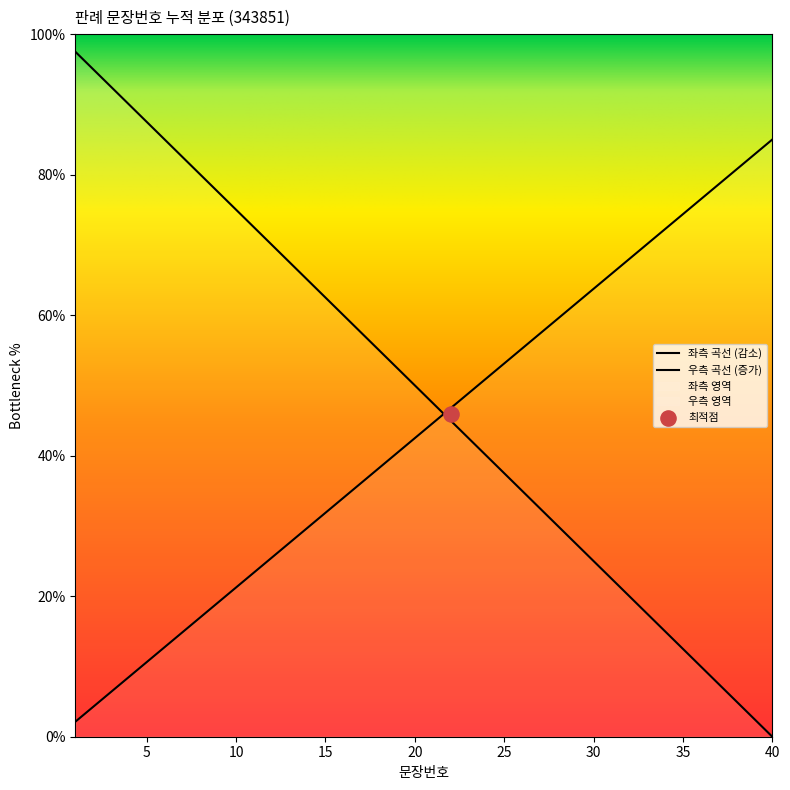

What is the ratio of the value at 9 to the value at 27?

2.4